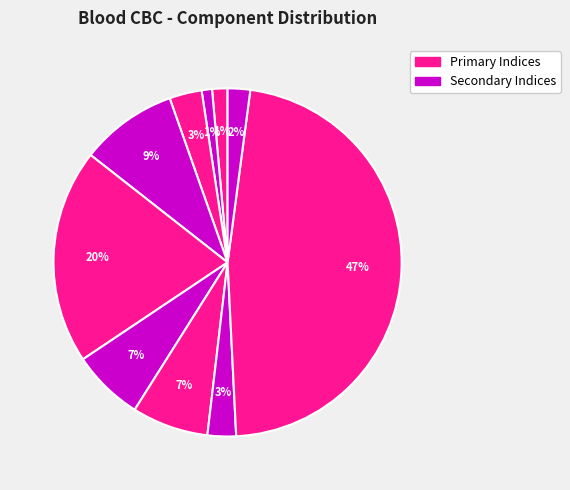

How many slices are in this pie chart?

10